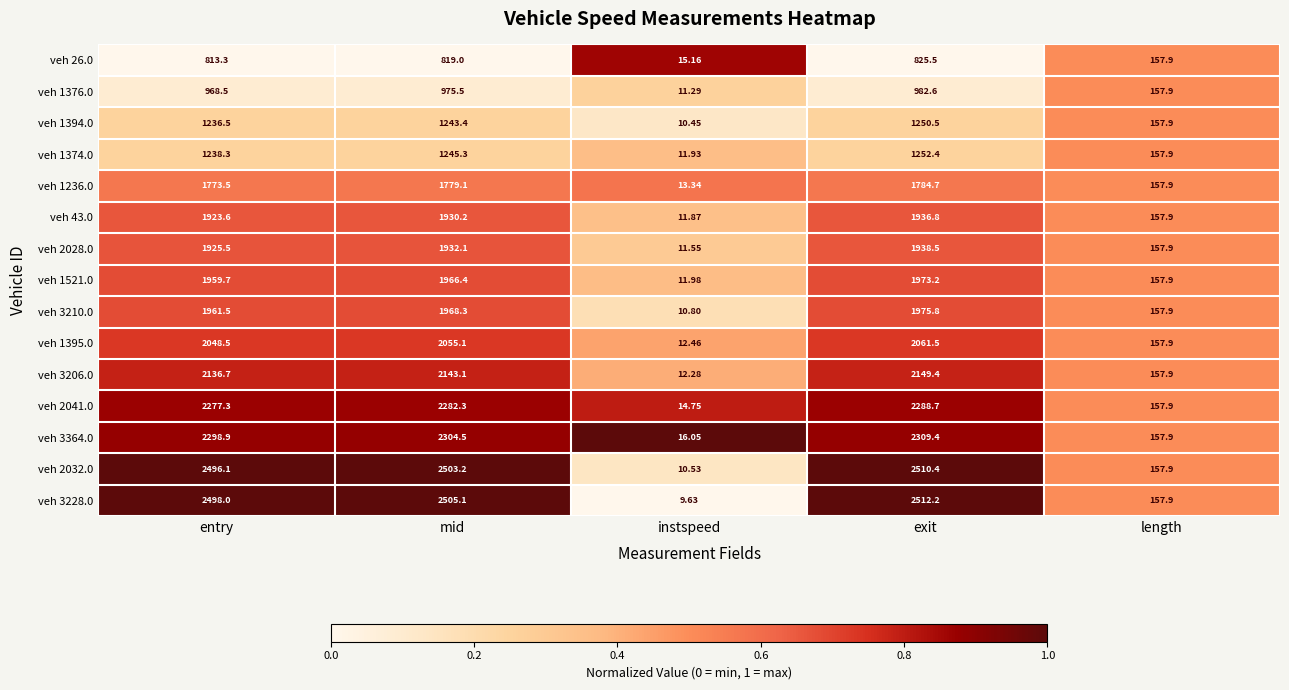

Rank the series by their maximum value, from lowest to highest.

veh 26.0, veh 1376.0, veh 1394.0, veh 1374.0, veh 1236.0, veh 43.0, veh 2028.0, veh 1521.0, veh 3210.0, veh 1395.0, veh 3206.0, veh 2041.0, veh 3364.0, veh 2032.0, veh 3228.0